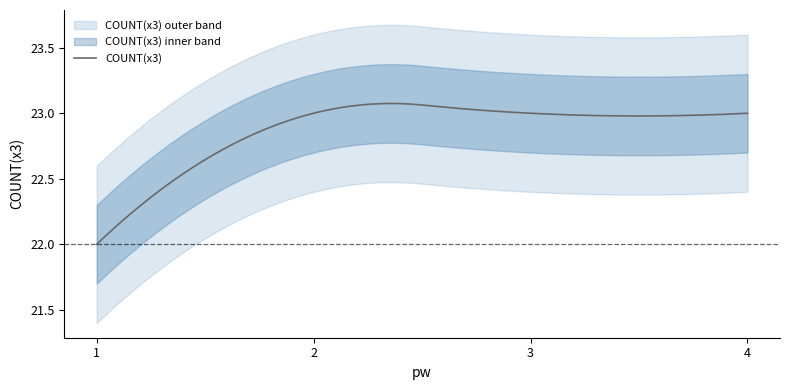

Count the values in the range 23 to 24.

3